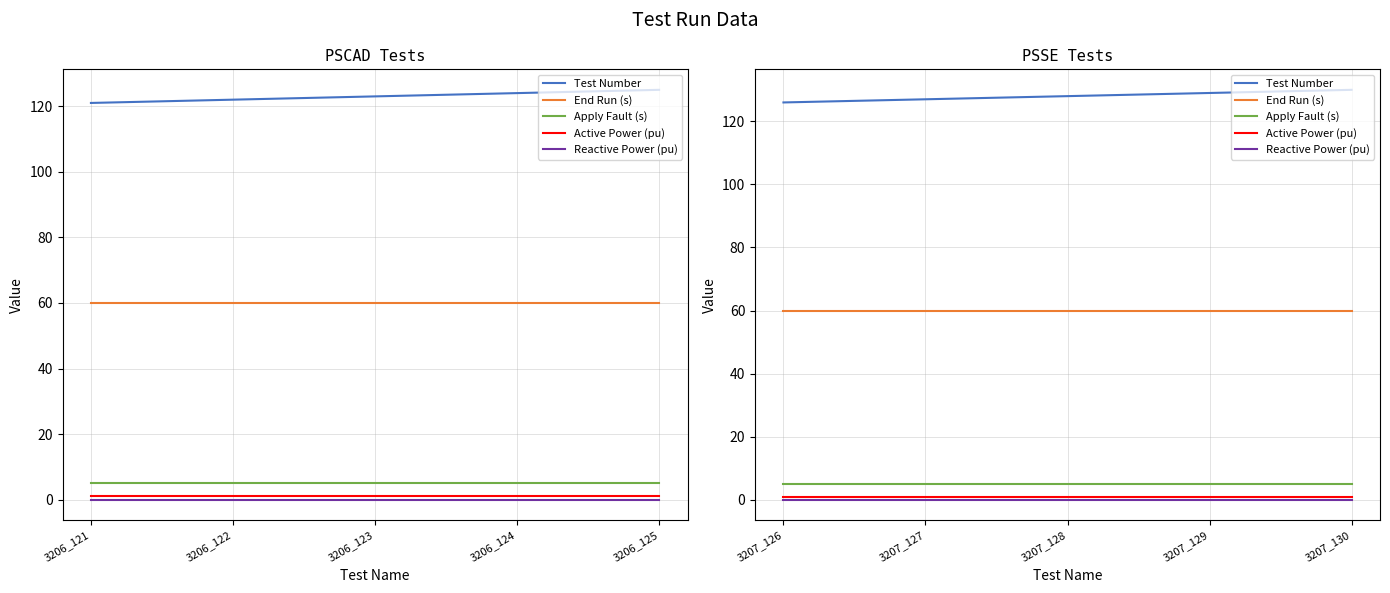

Rank the categories by Test Number value from lowest to highest.

3207_126, 3207_127, 3207_128, 3207_129, 3207_130